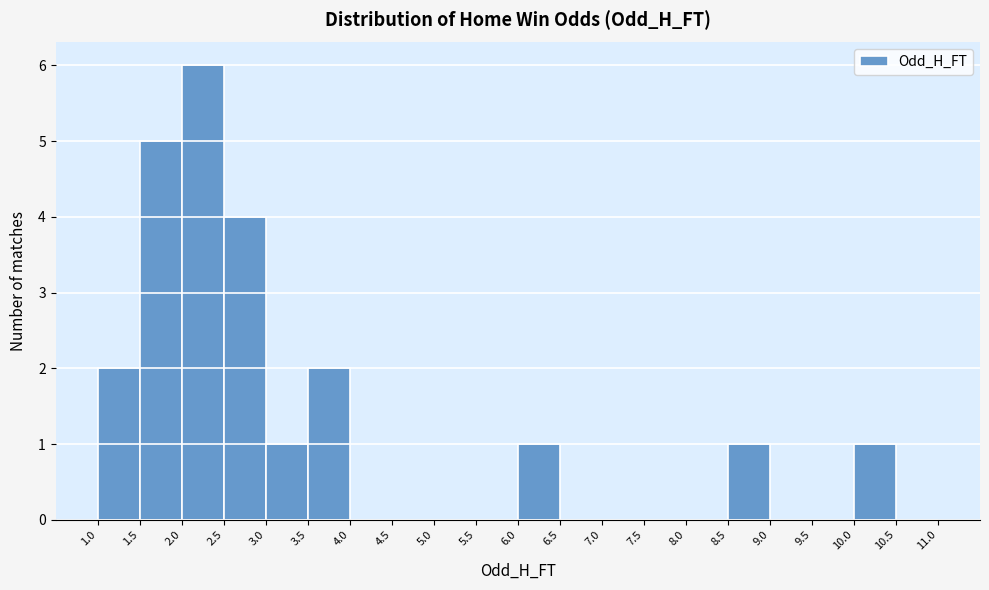

Reading left to right, transcribe this chart: for each bar, give the range it covers on the x-axis and its height. The values are not printed on the chart, so give them approximately, as read against the axis.

1.0 to 1.5: 2
1.5 to 2.0: 5
2.0 to 2.5: 6
2.5 to 3.0: 4
3.0 to 3.5: 1
3.5 to 4.0: 2
4.0 to 4.5: 0
4.5 to 5.0: 0
5.0 to 5.5: 0
5.5 to 6.0: 0
6.0 to 6.5: 1
6.5 to 7.0: 0
7.0 to 7.5: 0
7.5 to 8.0: 0
8.0 to 8.5: 0
8.5 to 9.0: 1
9.0 to 9.5: 0
9.5 to 10.0: 0
10.0 to 10.5: 1
10.5 to 11.0: 0